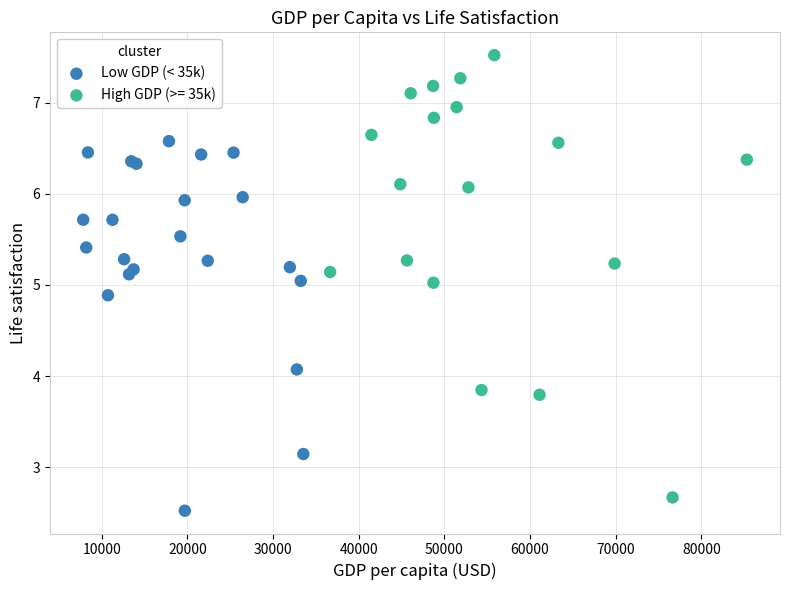

Which series contains the highest Y value?

High GDP (>= 35k)